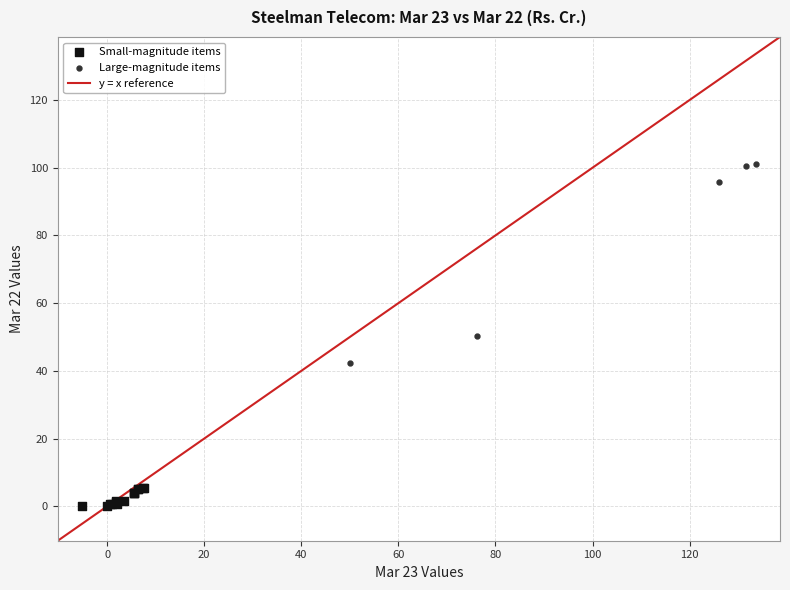

Which series has the largest Y range (max minus min)?

Large-magnitude items